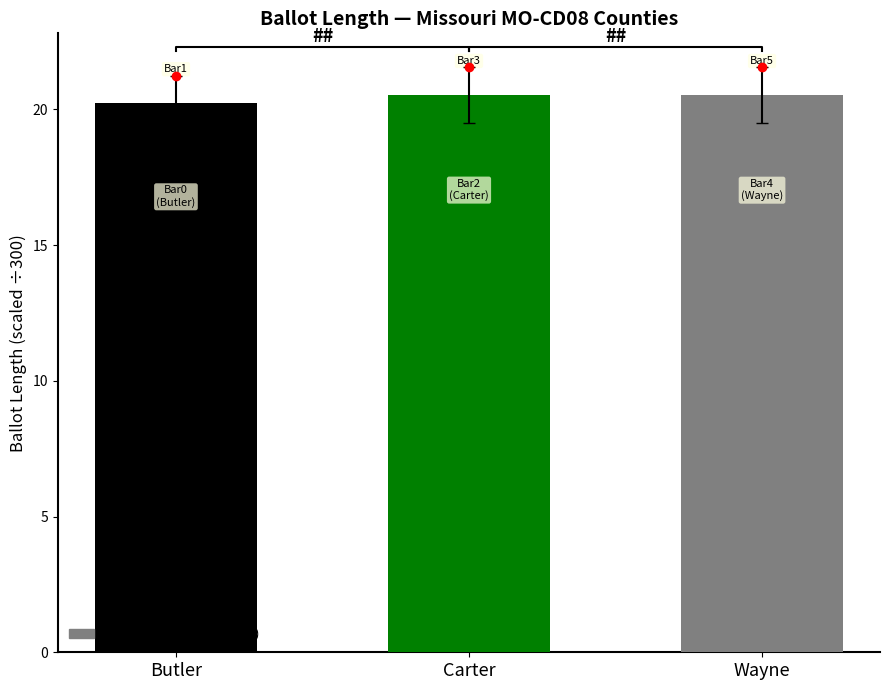

What is the label of the 2nd bar from the left?

Carter